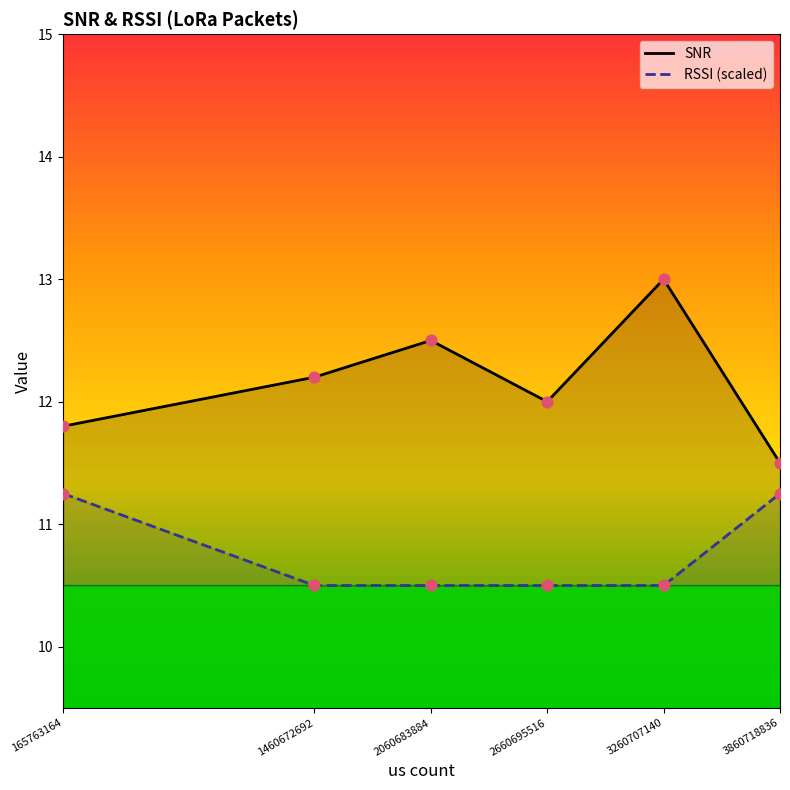

What is the total value across all series at 1460672692?

22.7